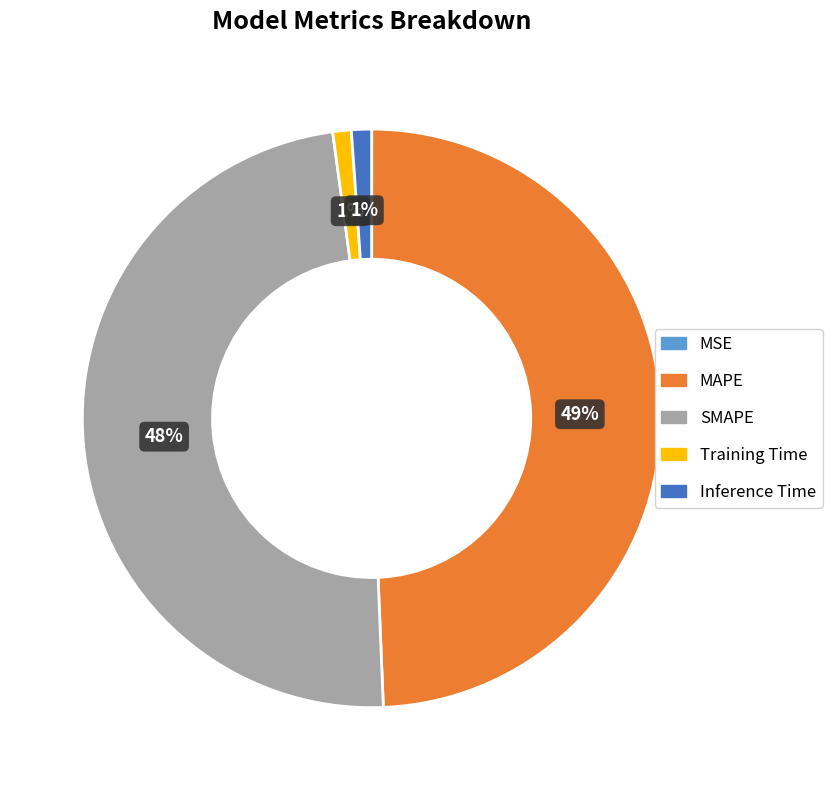

Is the sum of Inference Time and Training Time greater than half?

No